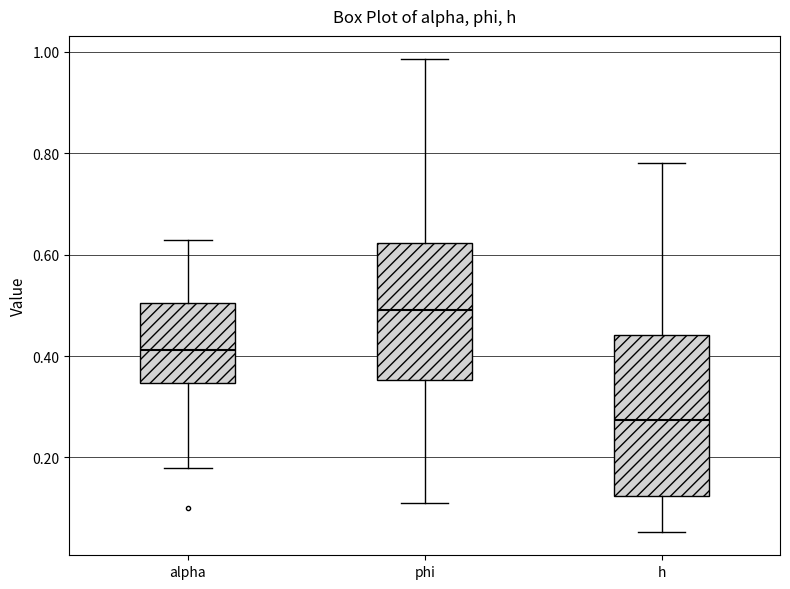

Where does the median line of the box for phi sit on the y-axis? The values are not printed on the chart, so give them approximately, as read against the axis.

0.50